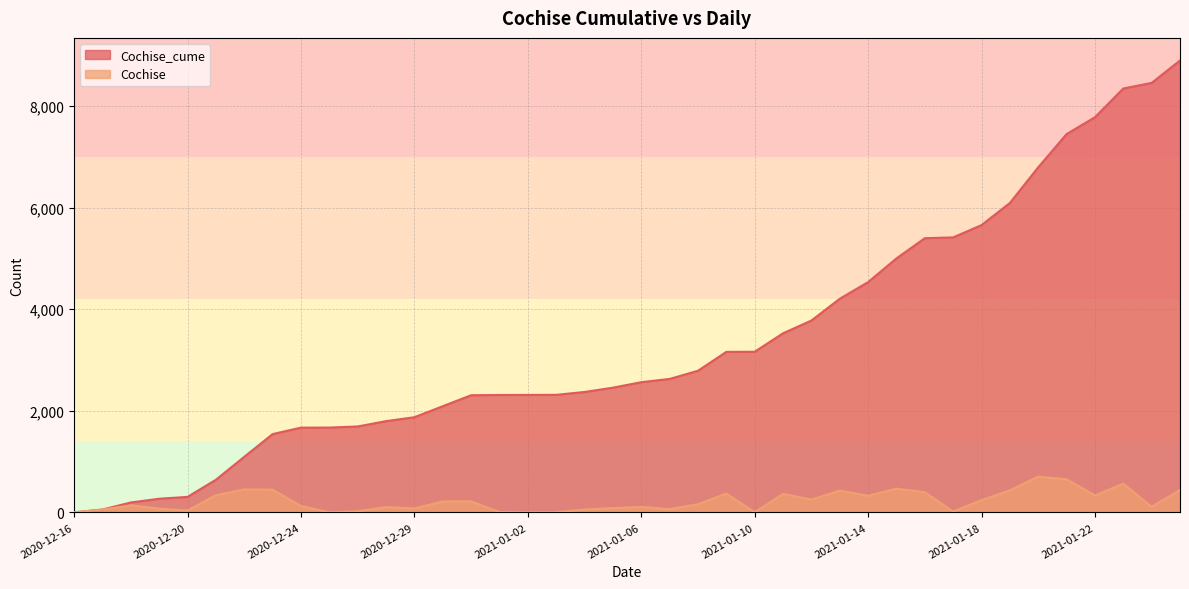

Reading right to left, extract all data points from this chart.

Cochise_cume: 2021-01-25=8900	2021-01-24=8459	2021-01-23=8348	2021-01-22=7782	2021-01-21=7450	2021-01-20=6797	2021-01-19=6093	2021-01-18=5658	2021-01-17=5416	2021-01-16=5400	2021-01-15=5002	2021-01-14=4535	2021-01-13=4207	2021-01-12=3778	2021-01-11=3527	2021-01-10=3163	2021-01-09=3161	2021-01-08=2789	2021-01-07=2628	2021-01-06=2564	2021-01-05=2456	2021-01-04=2371	2021-01-03=2315	2021-01-02=2313	2021-01-01=2312	2020-12-31=2307	2020-12-30=2091	2020-12-29=1874	2020-12-28=1797	2020-12-26=1692	2020-12-25=1670	2020-12-24=1669	2020-12-23=1542	2020-12-22=1095	2020-12-21=643	2020-12-20=305	2020-12-19=269	2020-12-18=195	2020-12-17=57	2020-12-16=1
Cochise: 2021-01-25=441	2021-01-24=111	2021-01-23=566	2021-01-22=332	2021-01-21=653	2021-01-20=704	2021-01-19=435	2021-01-18=242	2021-01-17=16	2021-01-16=398	2021-01-15=467	2021-01-14=328	2021-01-13=429	2021-01-12=251	2021-01-11=364	2021-01-10=2	2021-01-09=372	2021-01-08=161	2021-01-07=64	2021-01-06=108	2021-01-05=85	2021-01-04=56	2021-01-03=2	2021-01-02=1	2021-01-01=5	2020-12-31=216	2020-12-30=217	2020-12-29=77	2020-12-28=105	2020-12-26=22	2020-12-25=1	2020-12-24=127	2020-12-23=447	2020-12-22=452	2020-12-21=338	2020-12-20=36	2020-12-19=74	2020-12-18=138	2020-12-17=56	2020-12-16=0